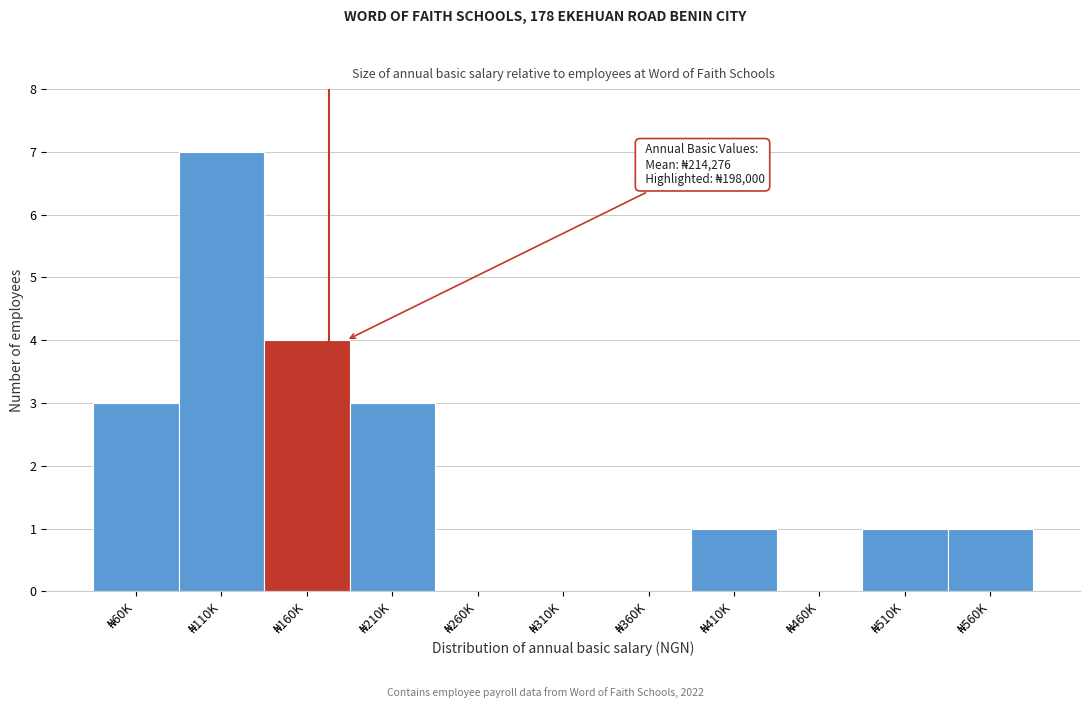

What is the sum of all values?

20